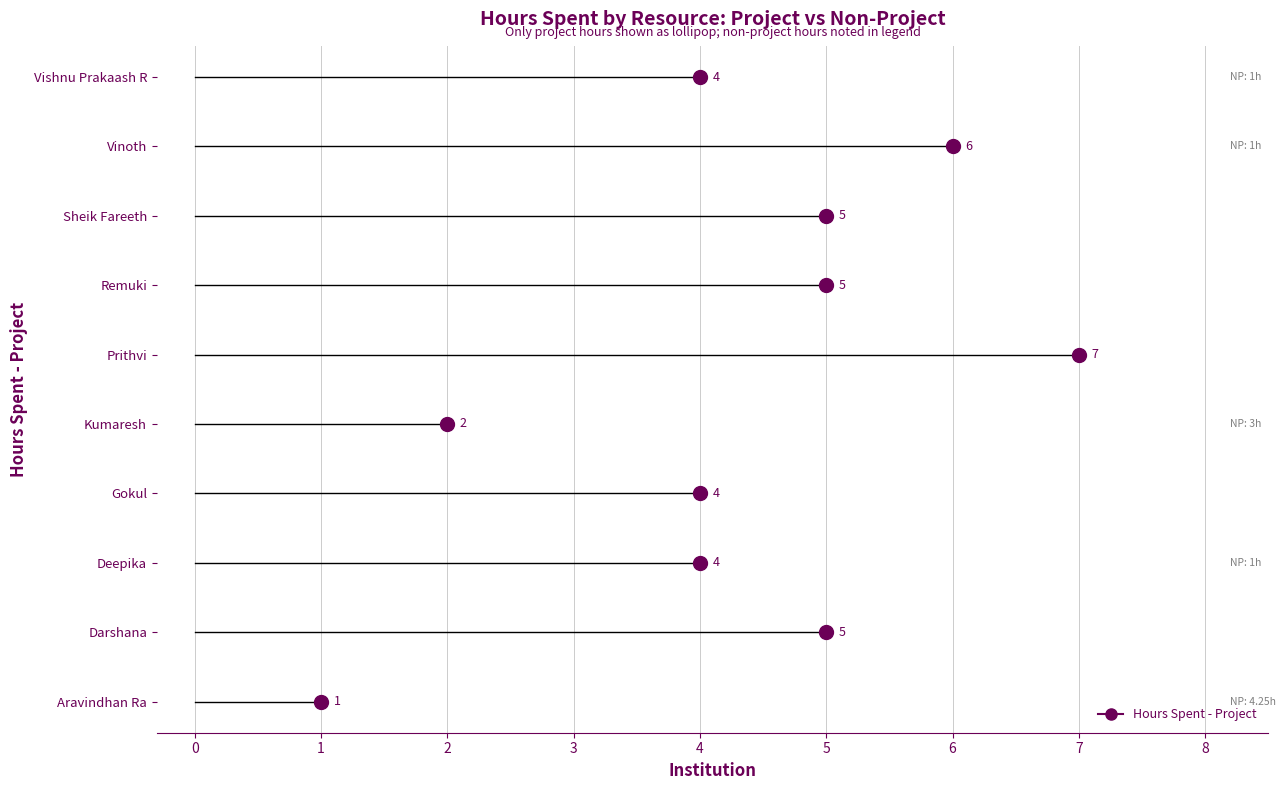

What is the label of the 1st point from the right?

Vishnu Prakaash R